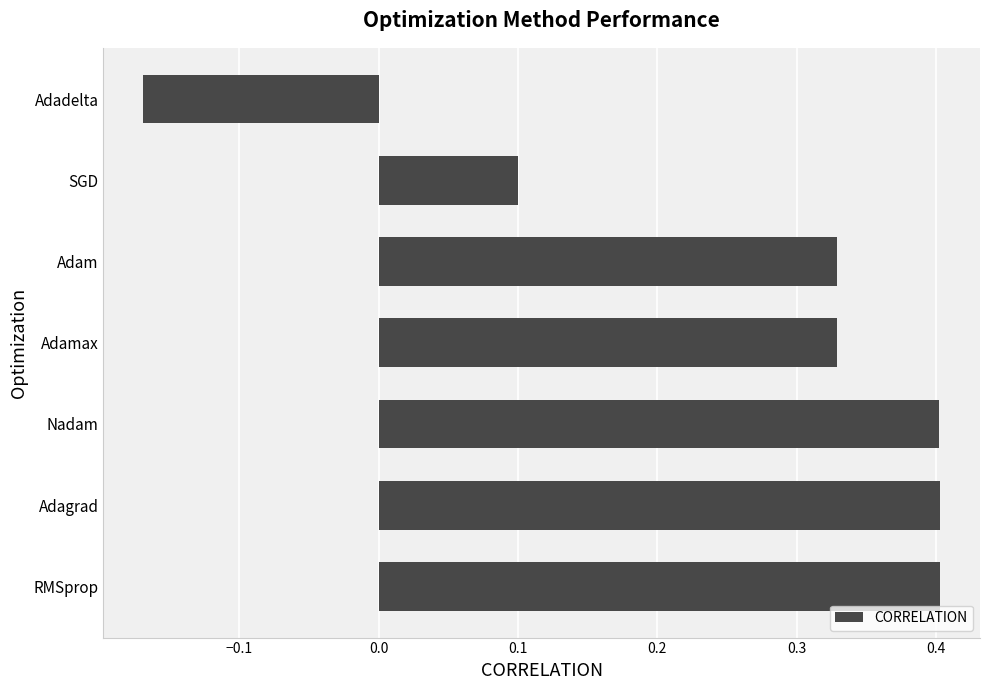

Which label corresponds to the smallest value in the chart?

Adadelta